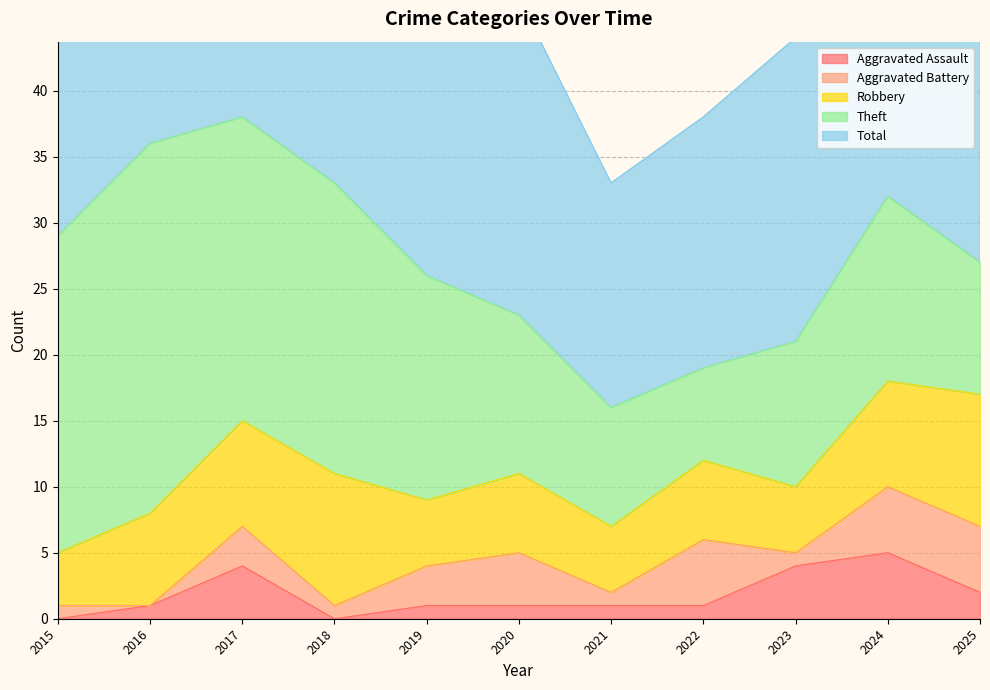

At which label is Aggravated Assault closest to 2?

2025